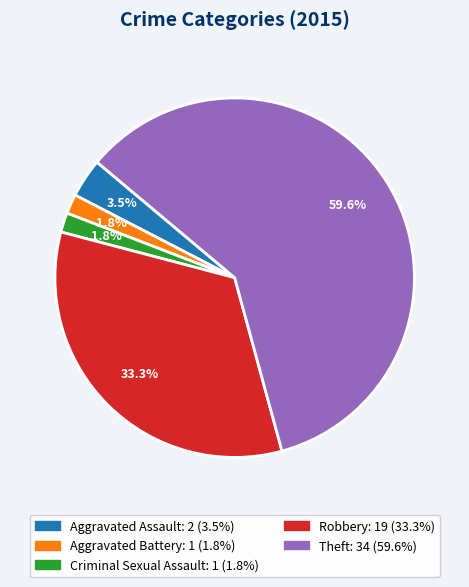

Which category accounts for the majority?

Theft